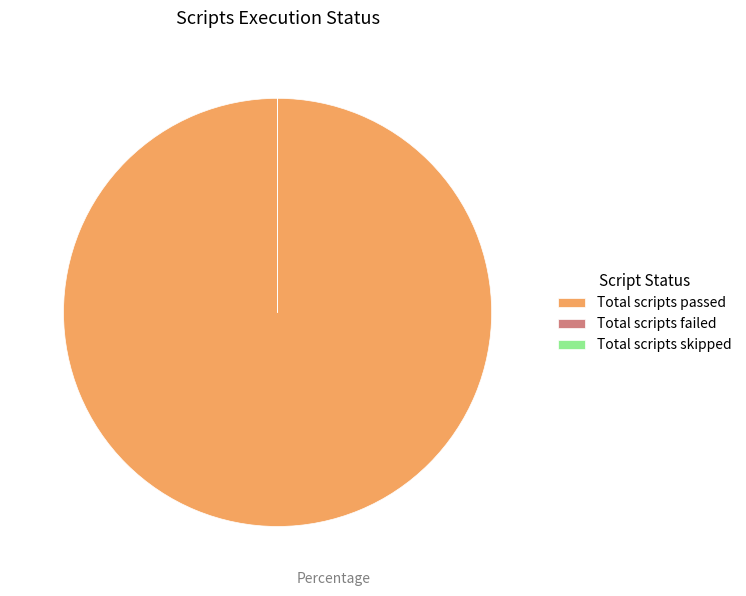

Is there a majority slice in this chart?

Yes